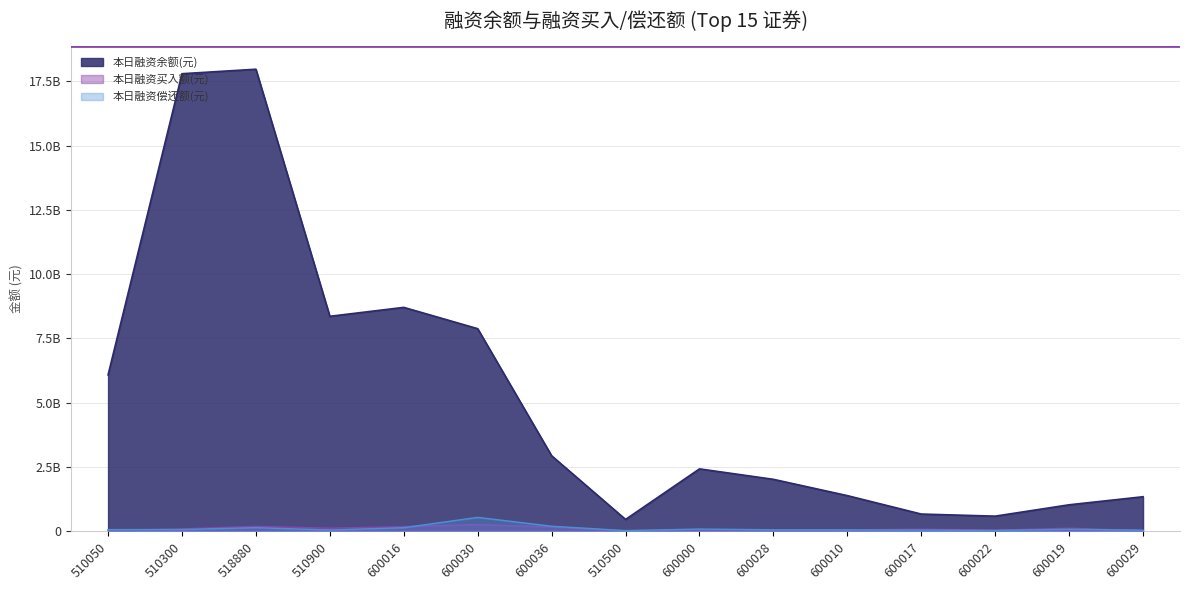

True or false: 本日融资余额(元) and 本日融资偿还额(元) intersect in this chart.

False